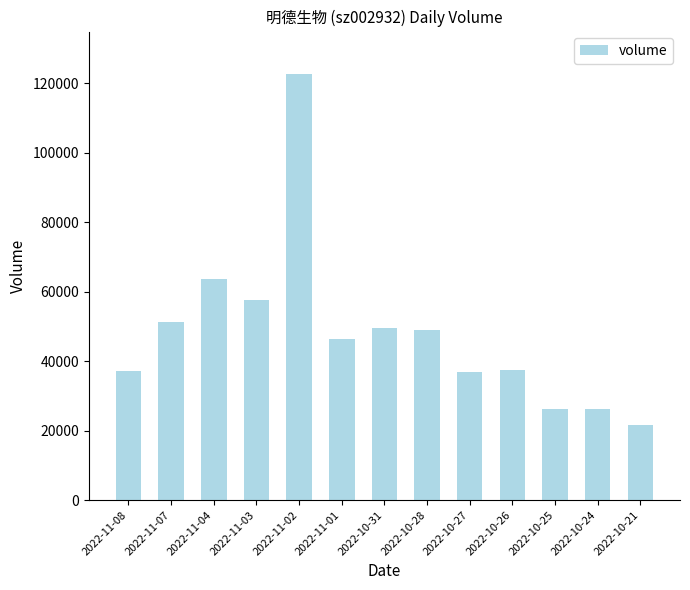

Read the value at 2022-10-31.

49508